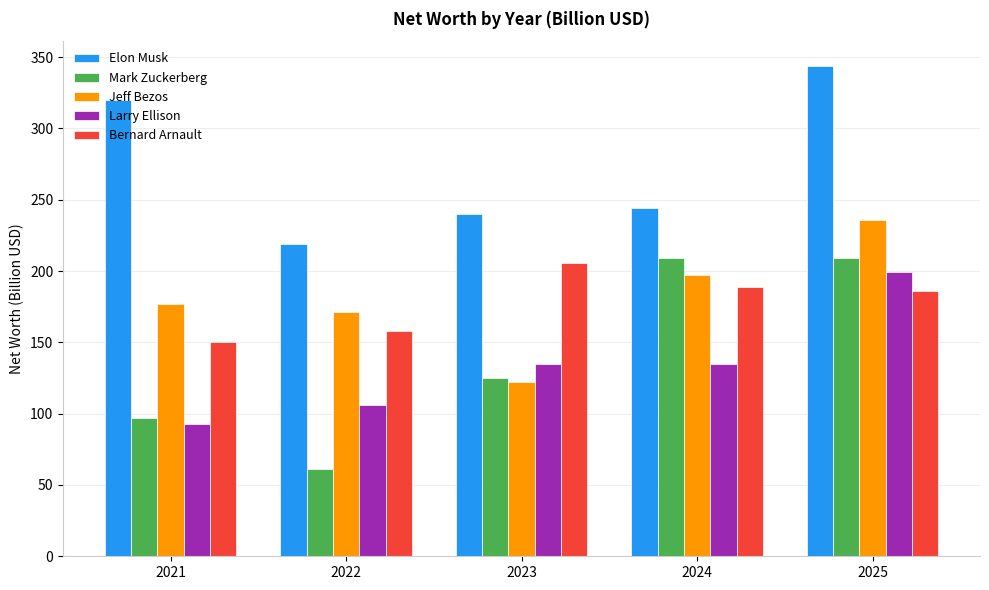

What is the total value across all series at 2023?

828